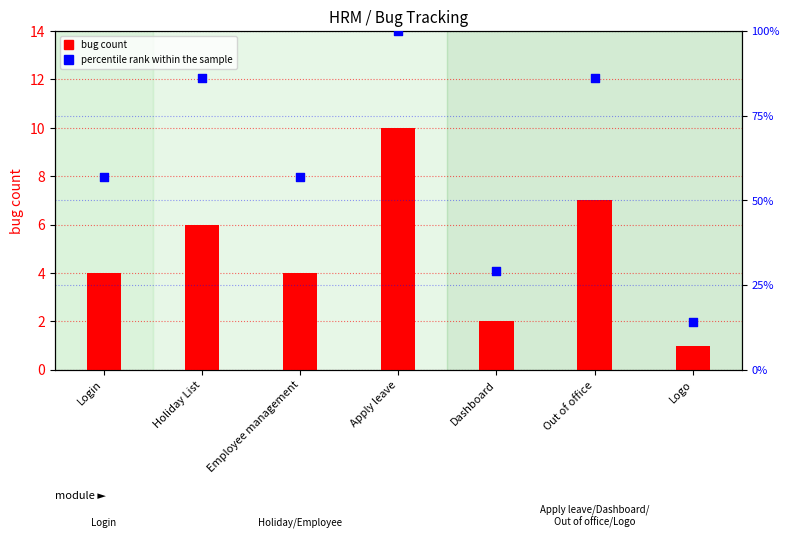

Which series has the largest total across all categories?

percentile rank within the sample